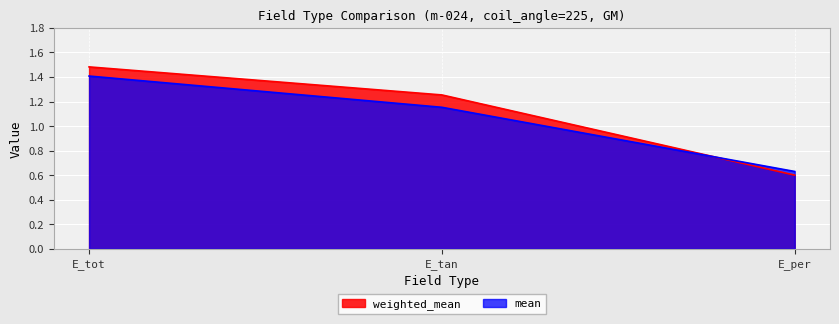

Which series changed the most between E_tot and E_per?

weighted_mean